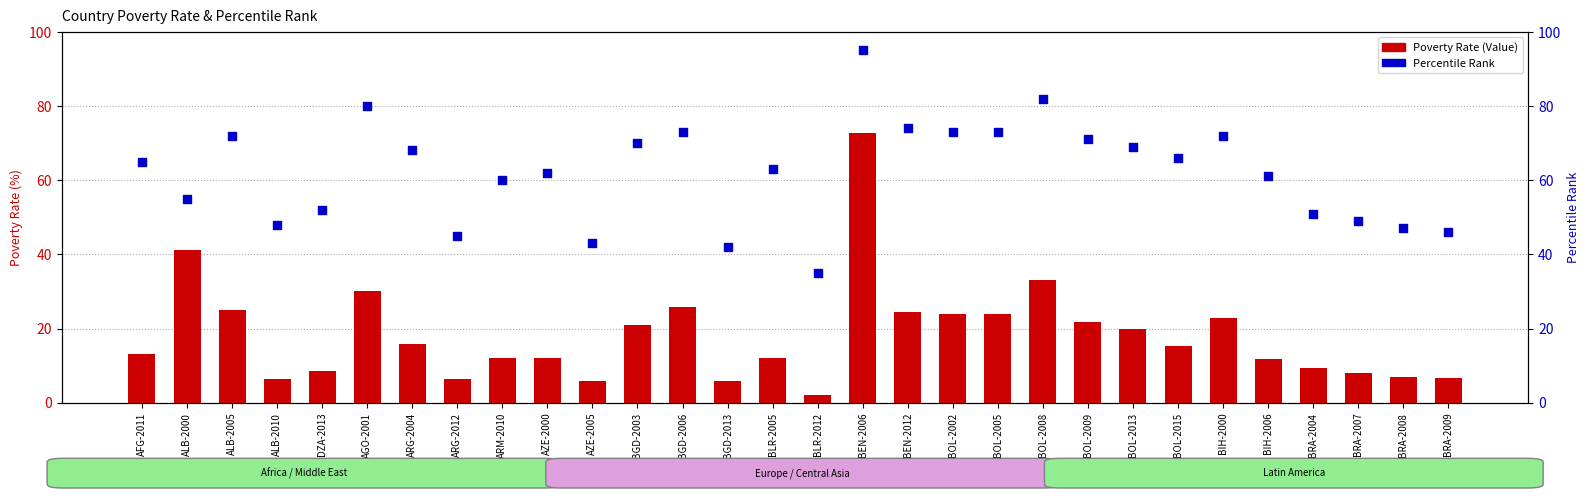

Which series has the largest Y range (max minus min)?

Poverty Rate (Value)